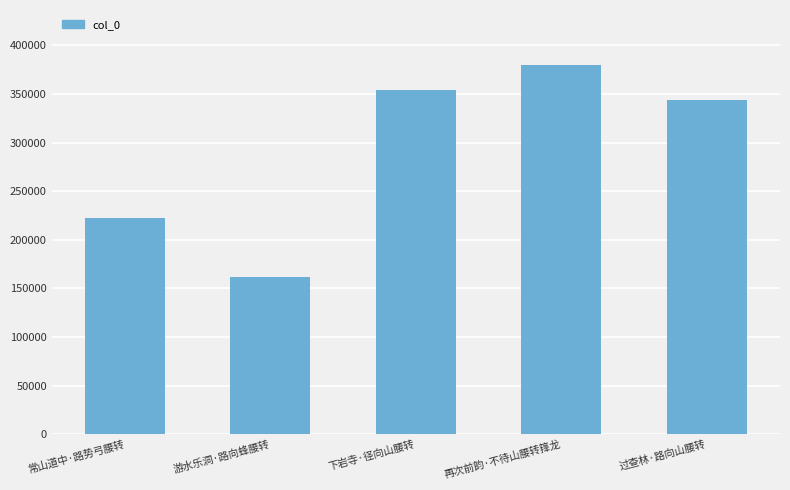

Which has a higher value, 下岩寺·径向山腰转 or 再次前韵·不待山腰转箨龙?

再次前韵·不待山腰转箨龙